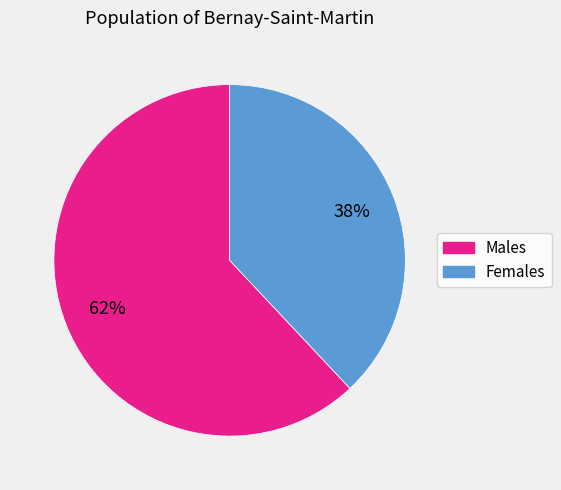

To the nearest percent, what is the difference between the largest and smallest slice percentages?

24%